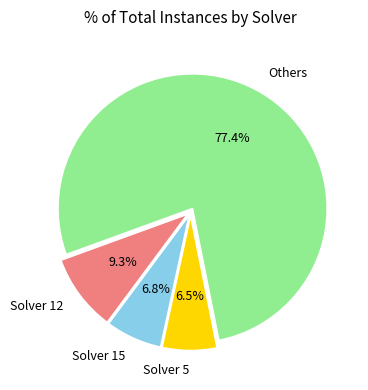

Approximately how many times larger is the value at Solver 12 compared to Solver 15?

1.4